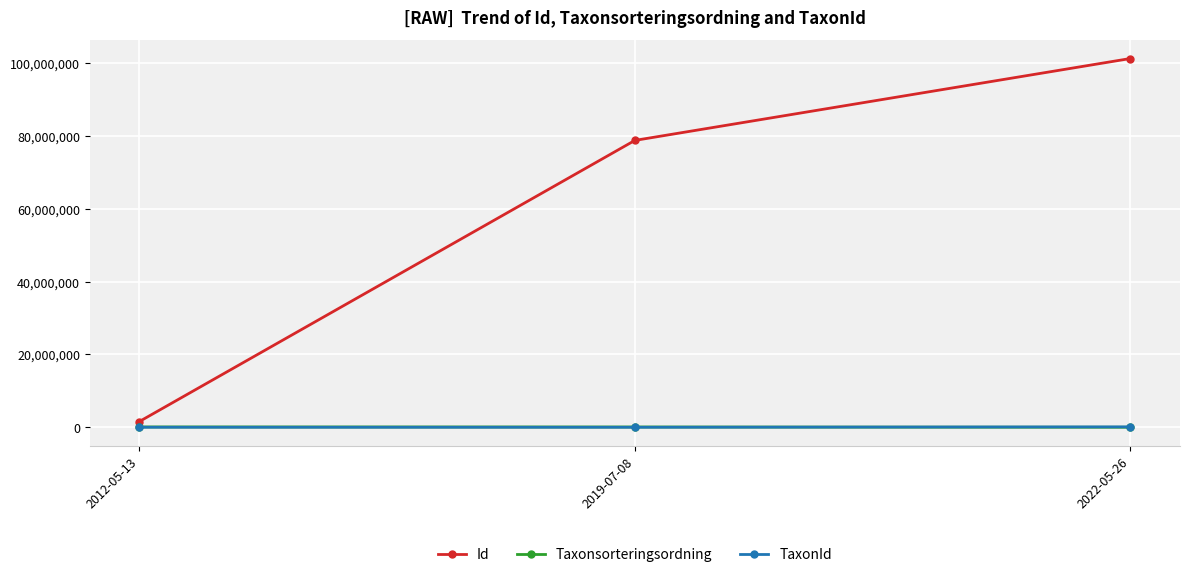

Which series has the largest total across all categories?

Id